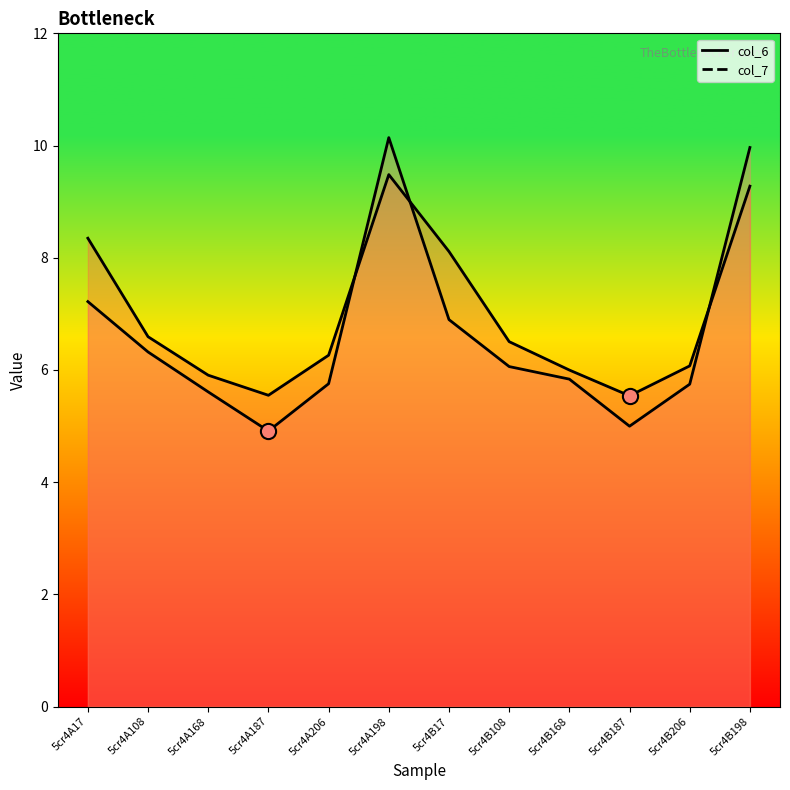

What are all the series names shown in the legend?

col_6 line, col_7 line